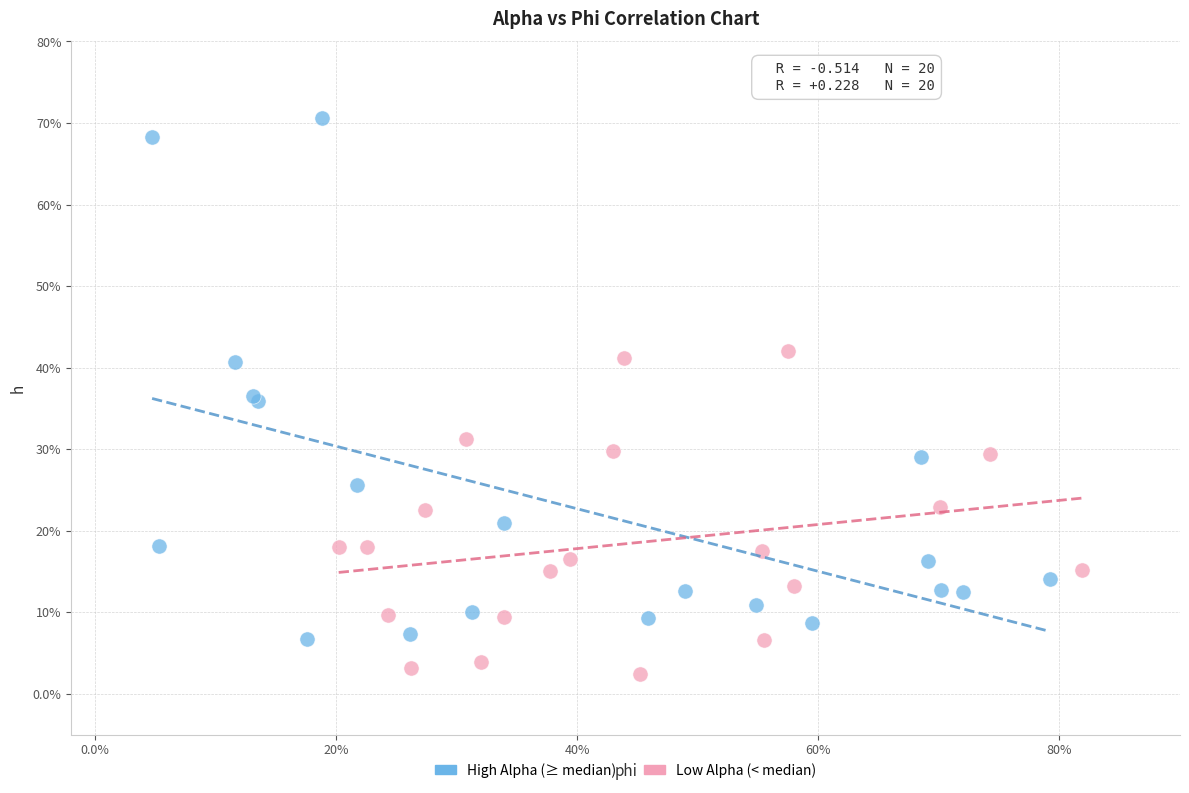

Which series has the widest spread of Y values?

High Alpha (≥ median)